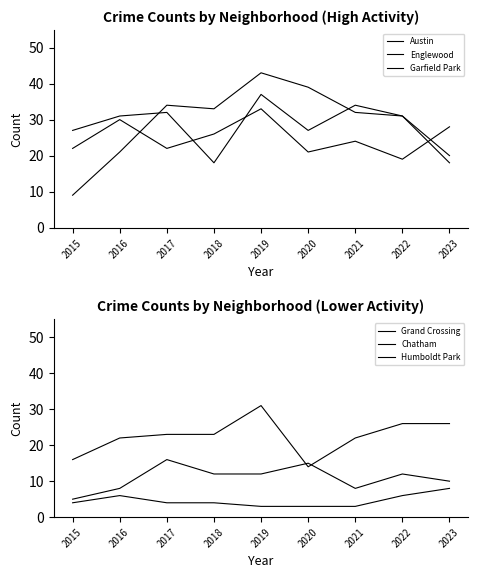

How many data points in Englewood are above 31?

3